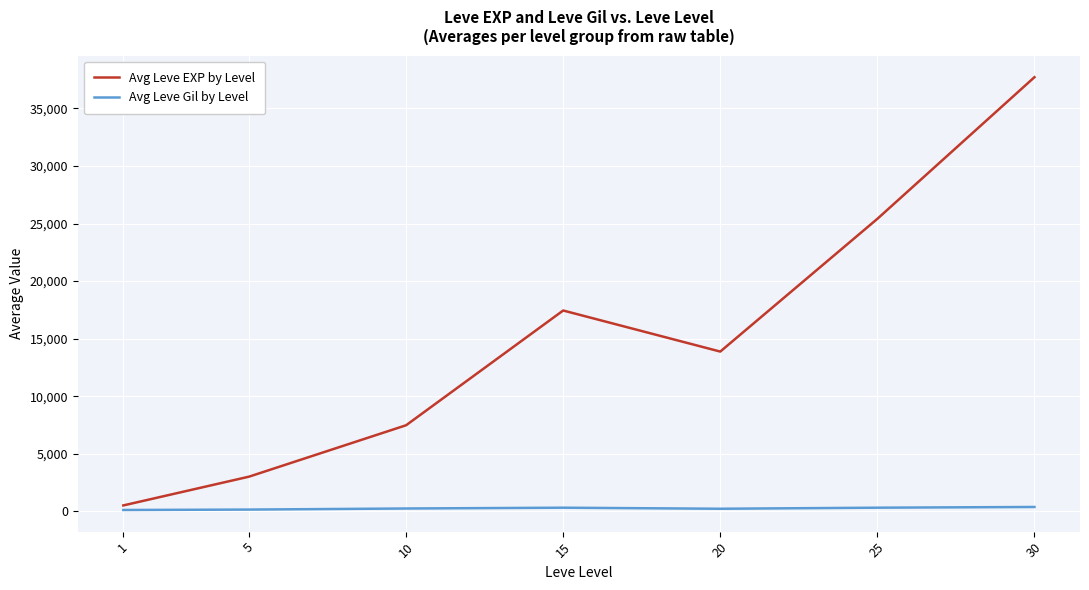

What is the average value of the Avg Leve Gil by Level series?

246.5